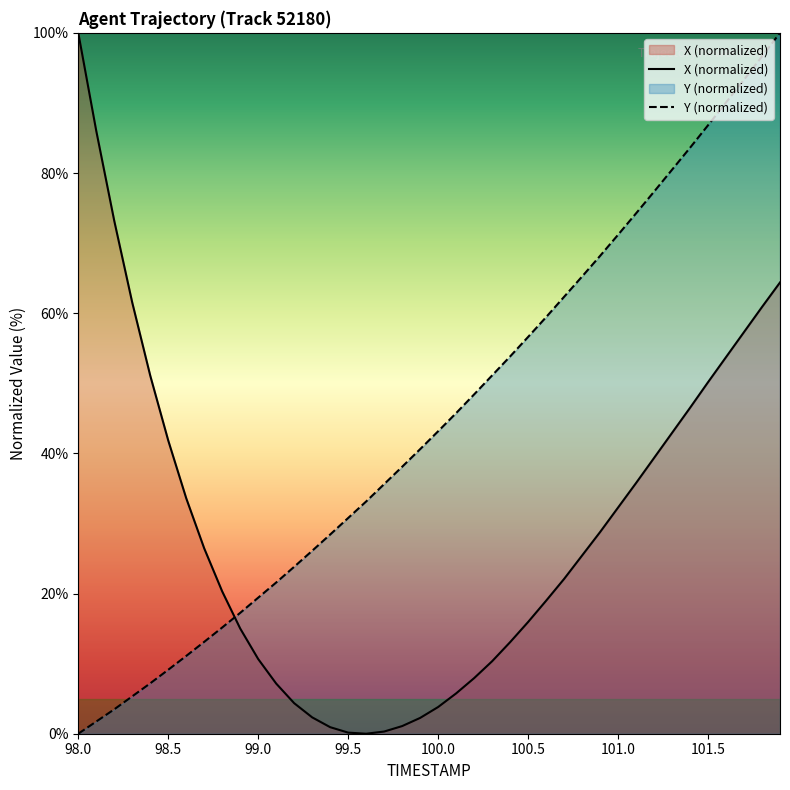

Rank the series at 101.9 from lowest to highest value.

X, Y